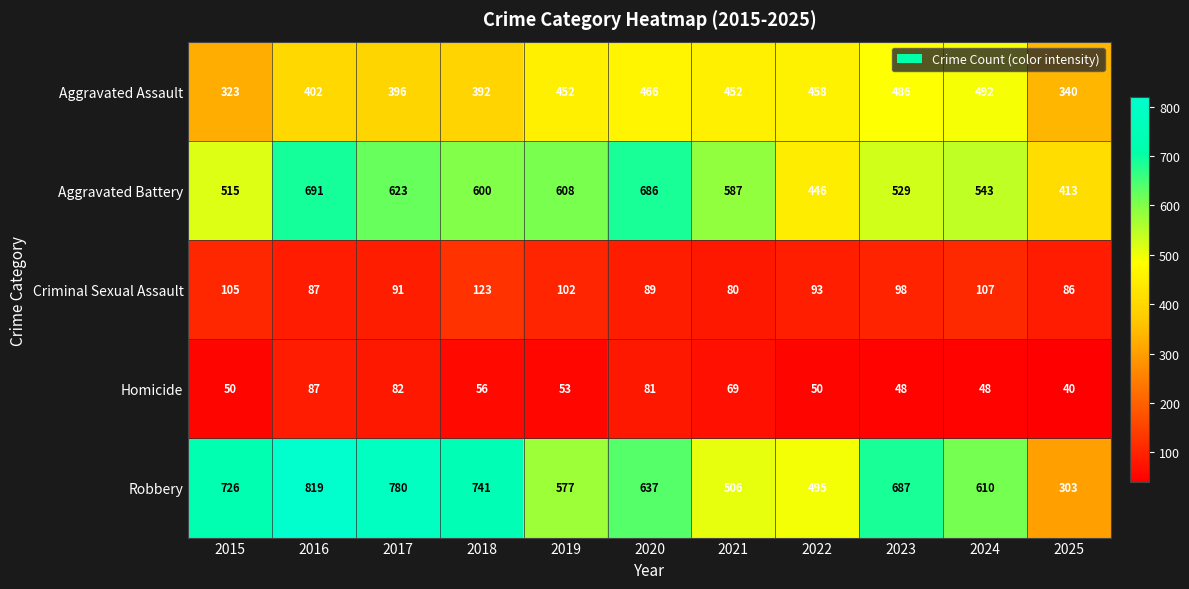

List the series in order of their peak value, highest first.

Robbery, Aggravated Battery, Aggravated Assault, Criminal Sexual Assault, Homicide